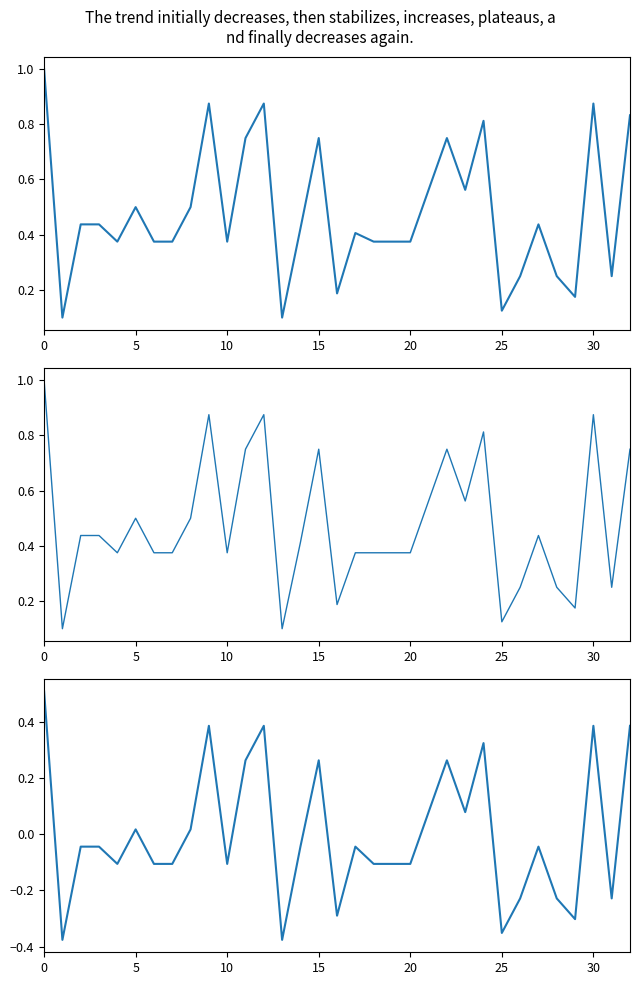

True or false: Precio minimo and Precio maximo intersect in this chart.

False